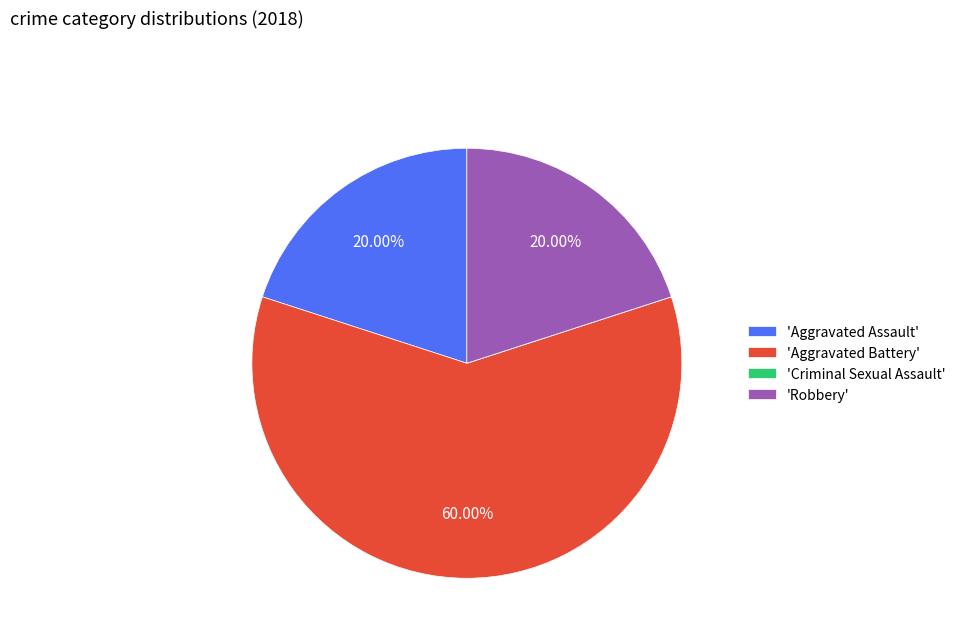

Between 'Aggravated Battery' and 'Robbery', which is larger?

'Aggravated Battery'